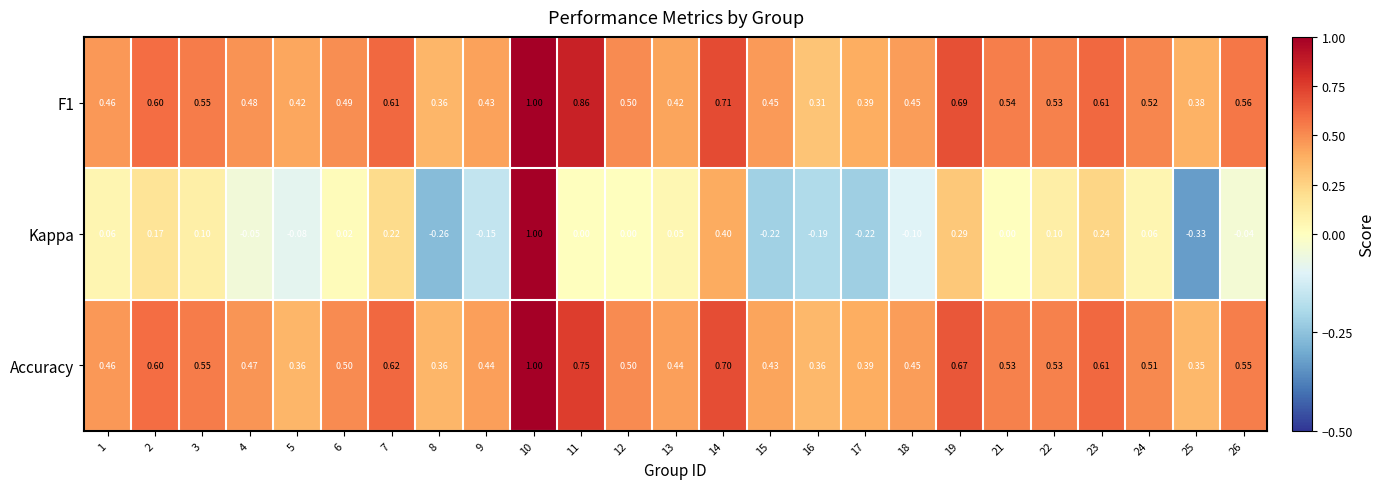

Between 7 and 23, which series saw the biggest shift?

Kappa